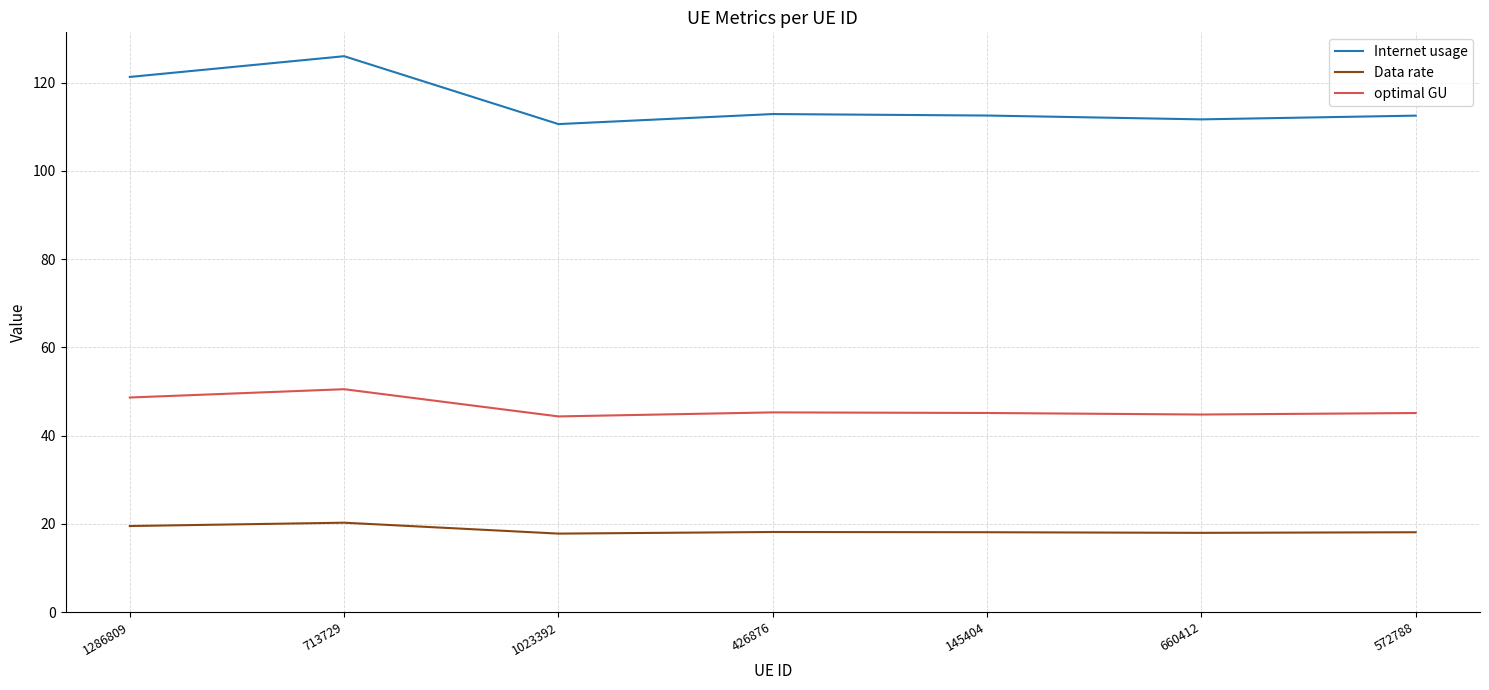

True or false: Data rate and Internet usage intersect in this chart.

False